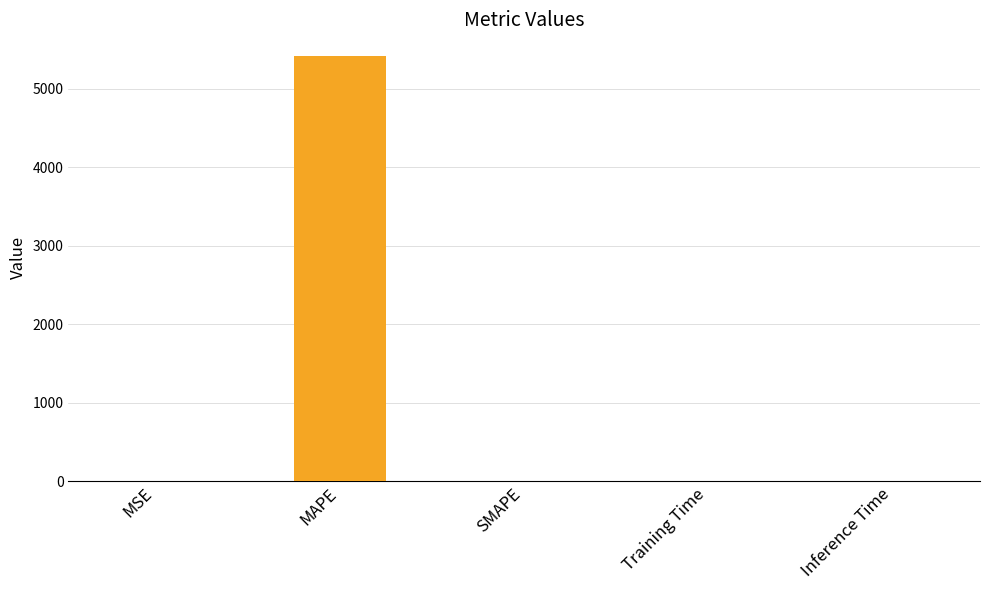

Which category has the highest value across all series?

MAPE